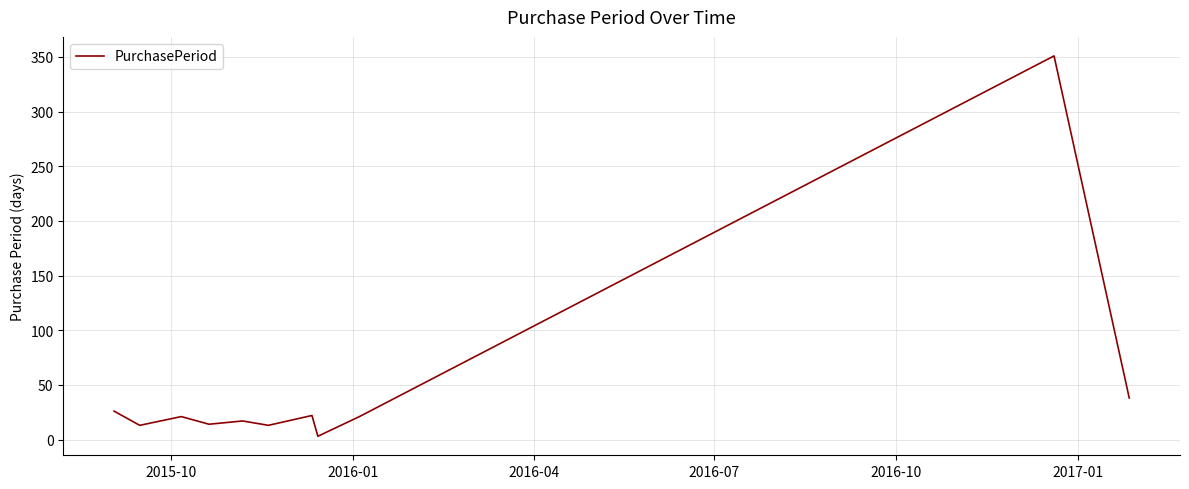

What is the sum of all values?

539